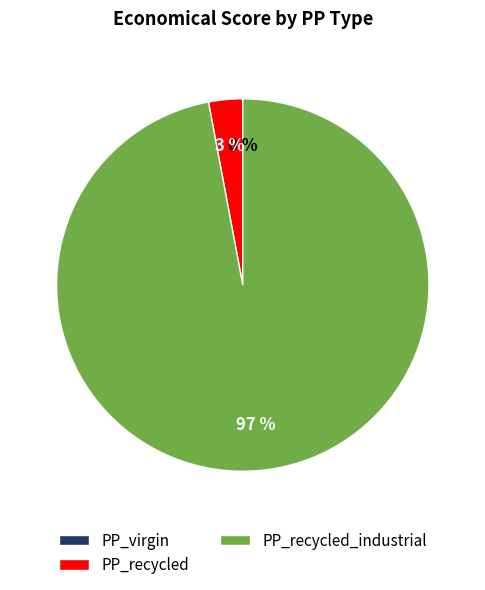

To the nearest percent, what is the combined percentage of PP_recycled_industrial and PP_virgin?

97%